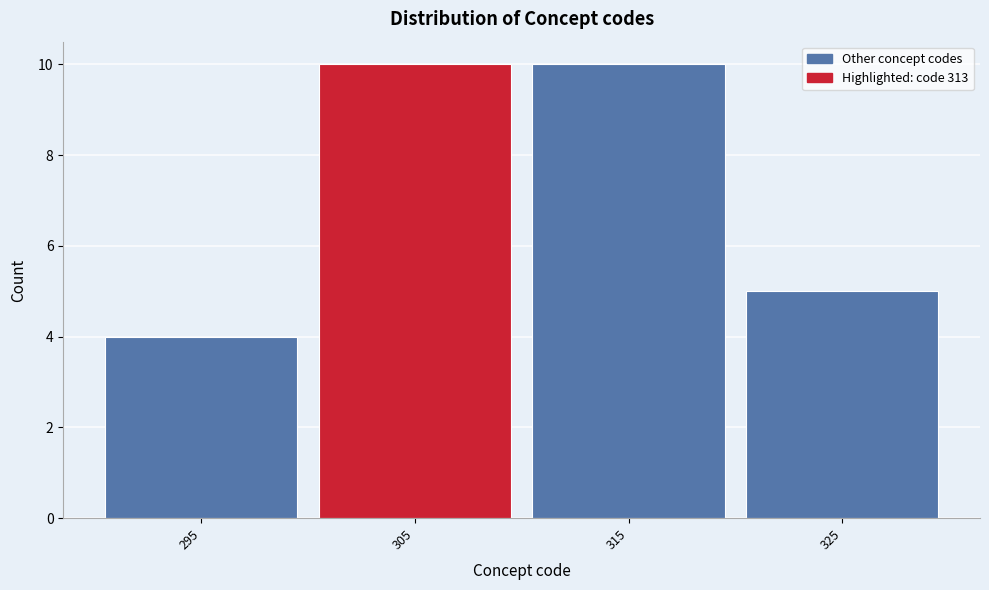

Reading left to right, transcribe all the data shown in this chart.

295=4	305=10	315=10	325=5